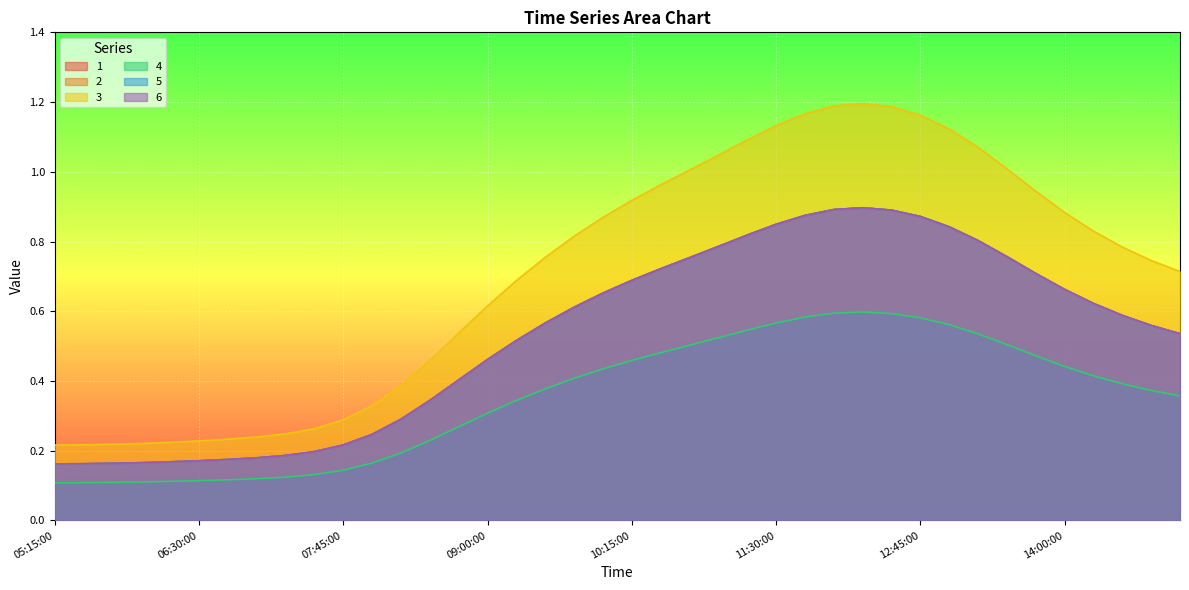

What is the label of the 25th point from the left?

2019-03-13 11:15:00